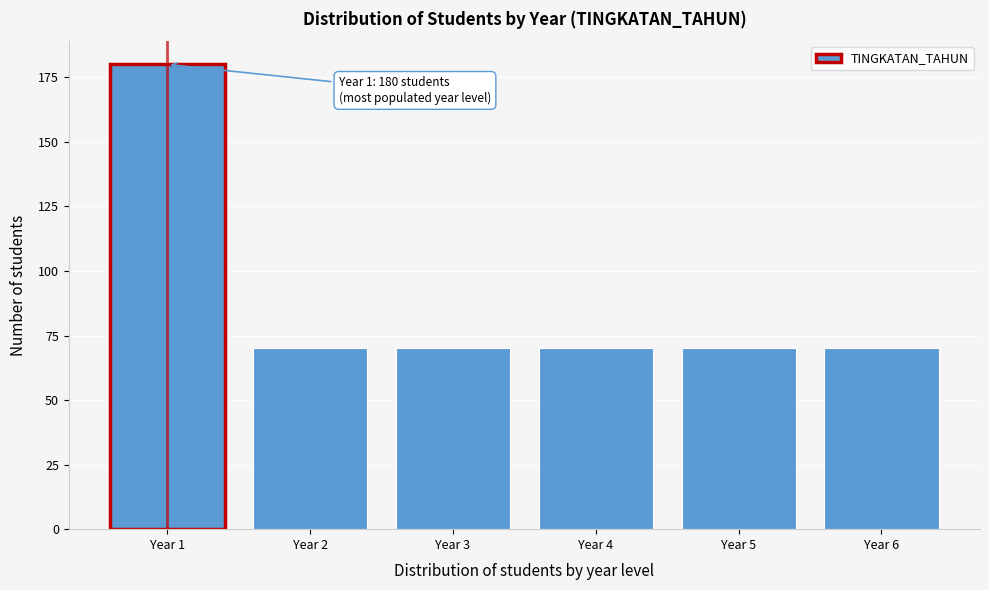

Reading left to right, what are all the values shown in this chart?

Year 1=180	Year 2=70	Year 3=70	Year 4=70	Year 5=70	Year 6=70